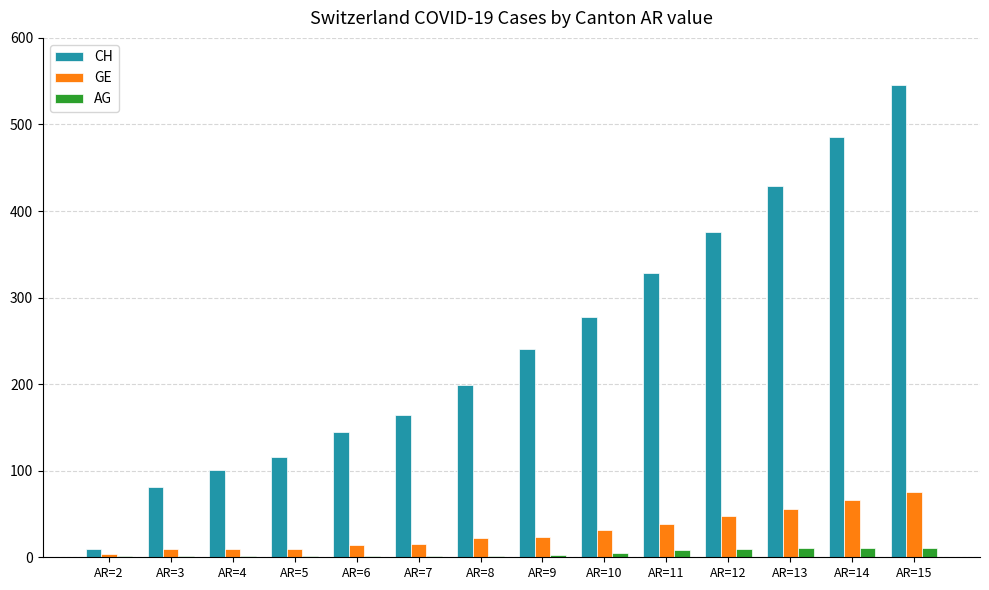

Which series changed the most between AR=3 and AR=11?

CH